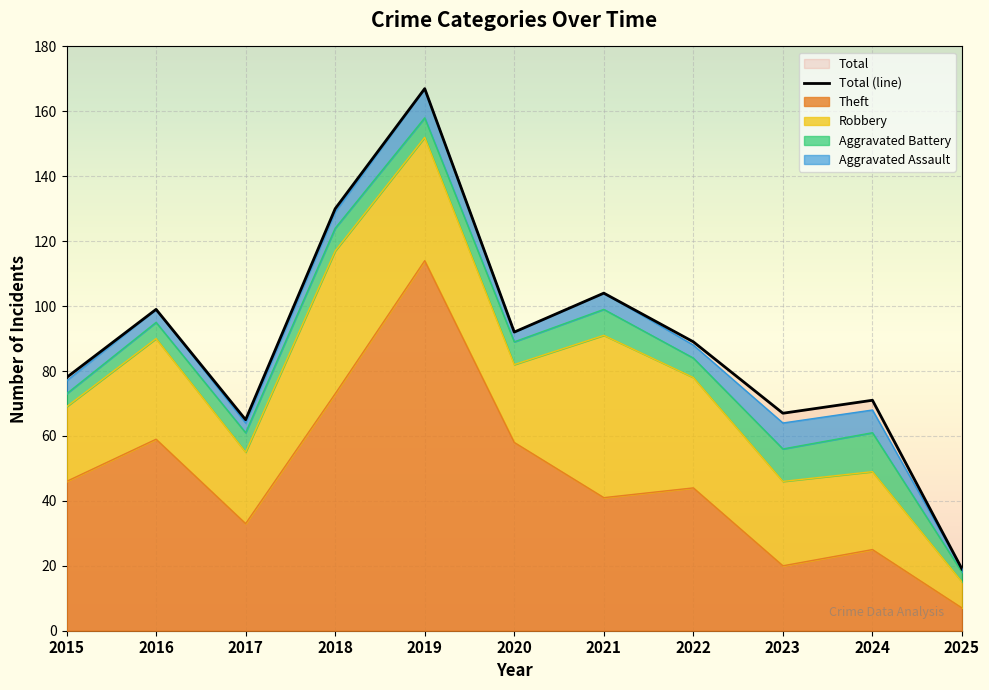

The value at 2016 is 61. True or false?

False